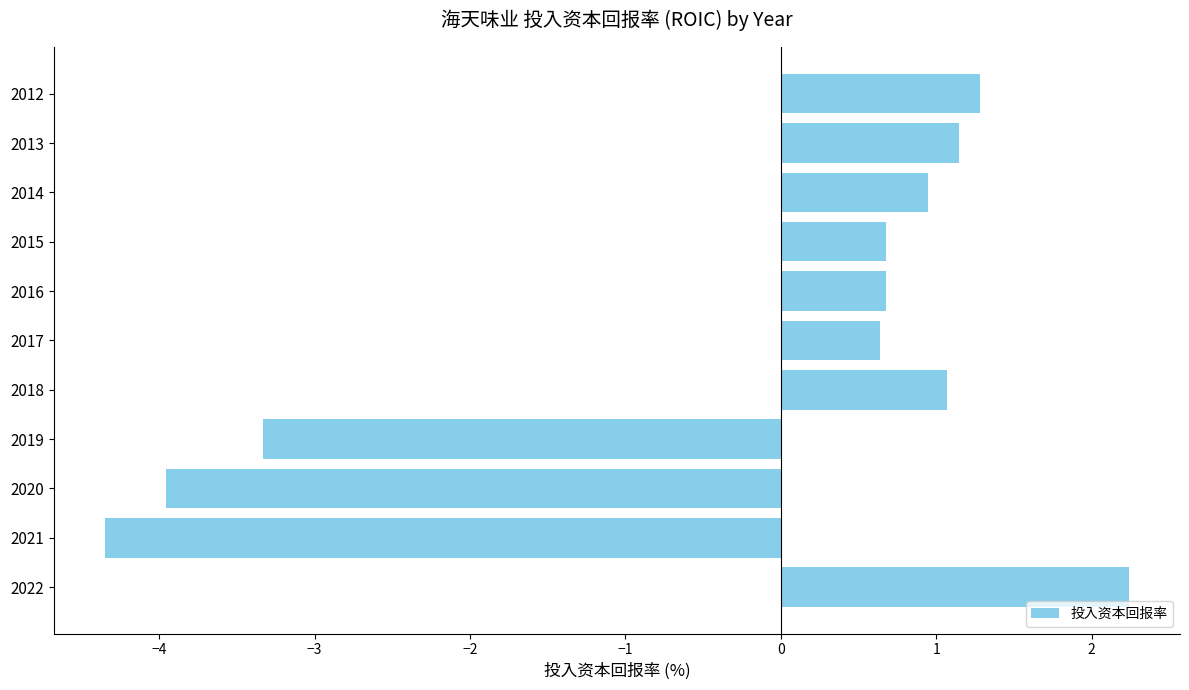

What is the difference between the second highest and minimum values?

5.6